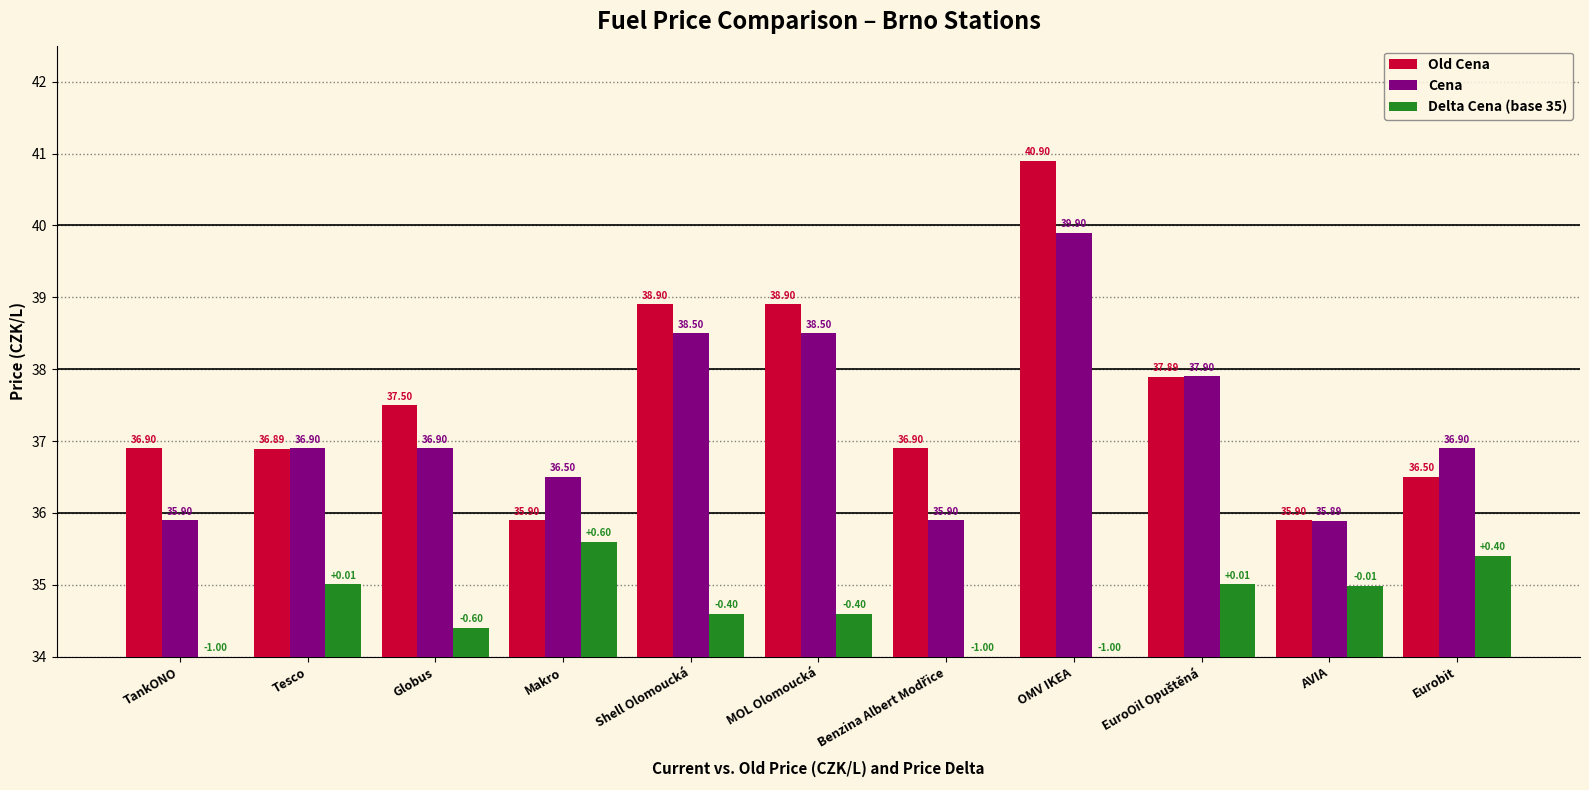

What is the approximate value of Delta Cena (base 35) at AVIA?

35.0